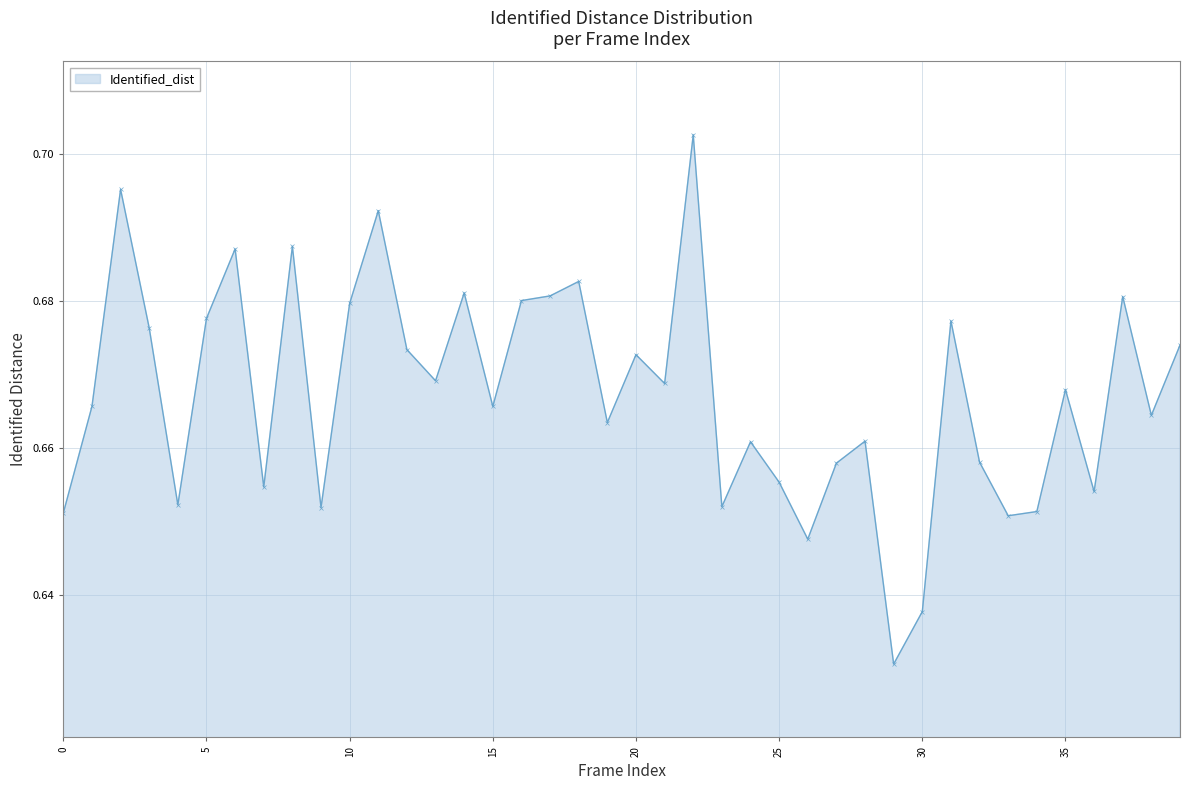

What is the difference between the maximum and second lowest values?

0.1